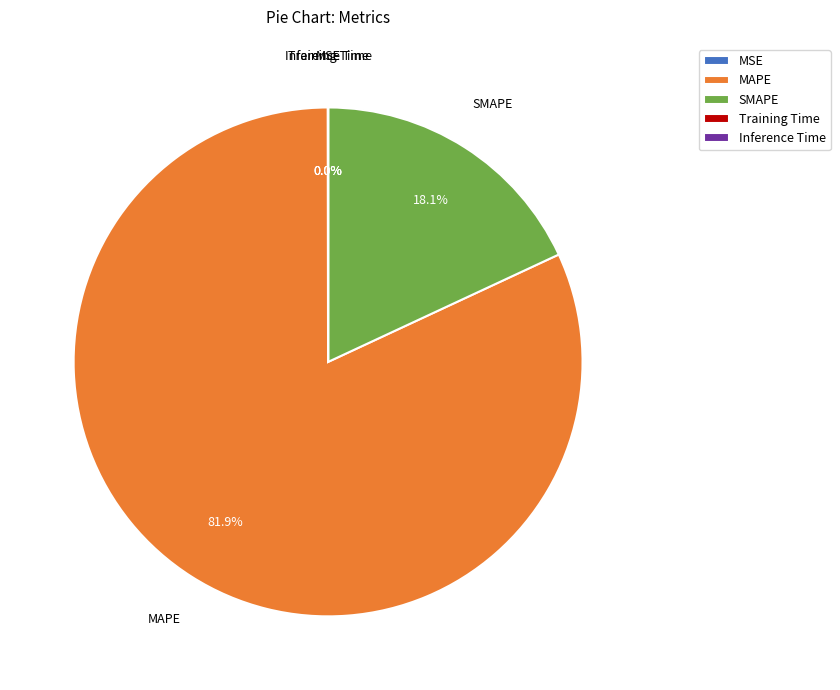

Does MAPE represent more than half of the total?

Yes